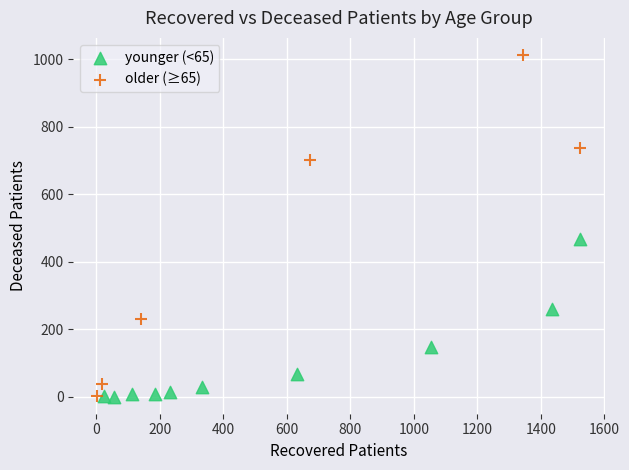

Which series has the largest Y range (max minus min)?

older (≥65)